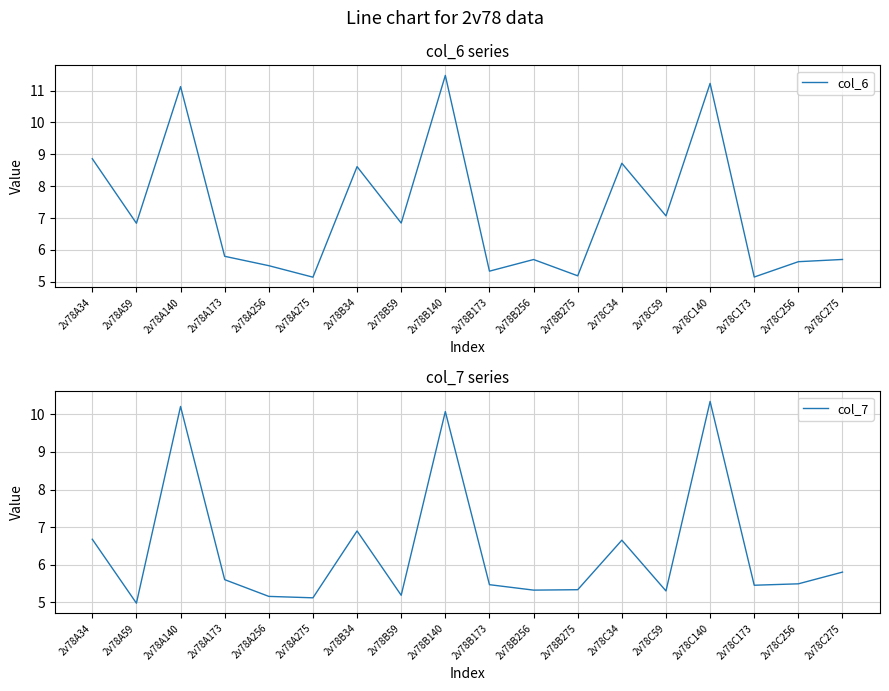

What is the spread (max minus min) of values at 2v78A256?

0.4